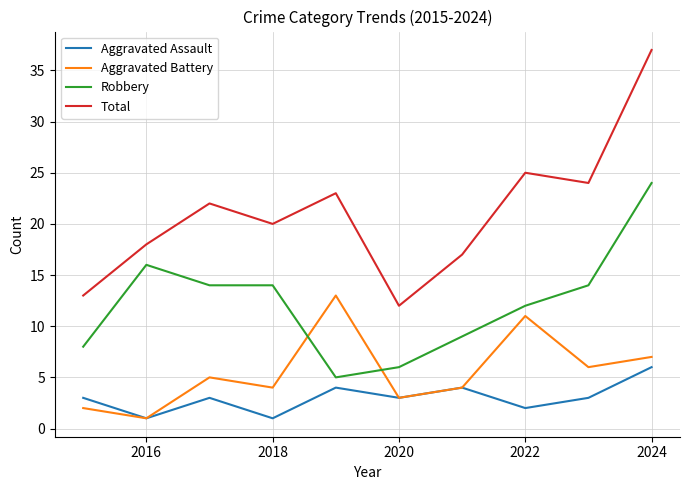

How many lines are shown in the chart?

4